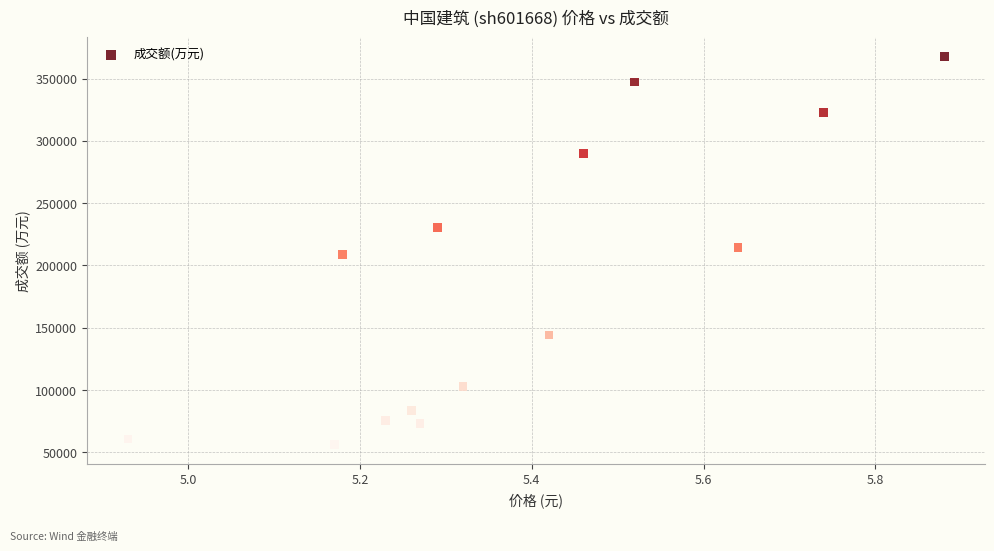

What is the range of Y values (max minus min)?

311948